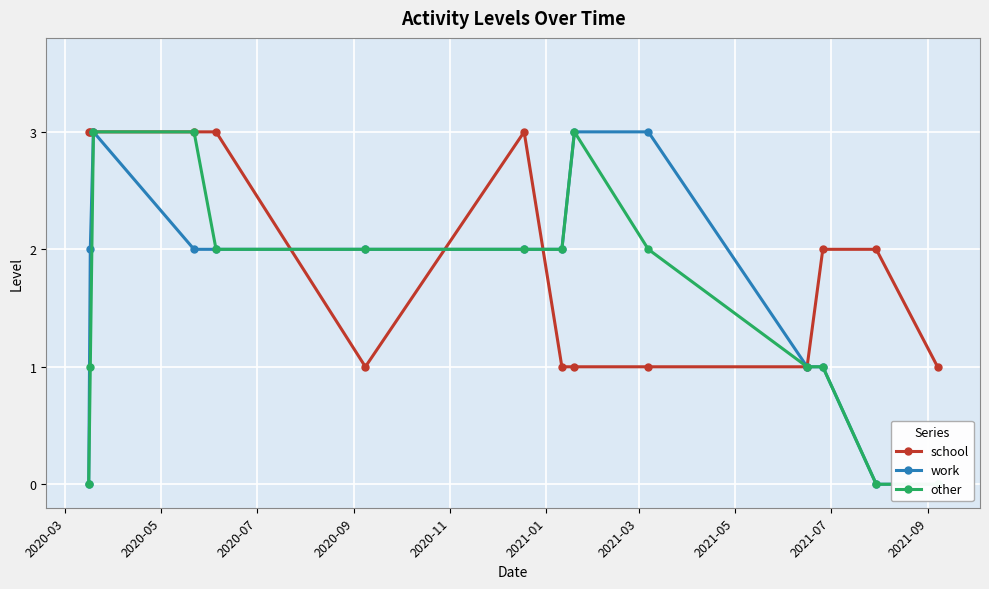

At how many categories does at least one series exceed 0?

14